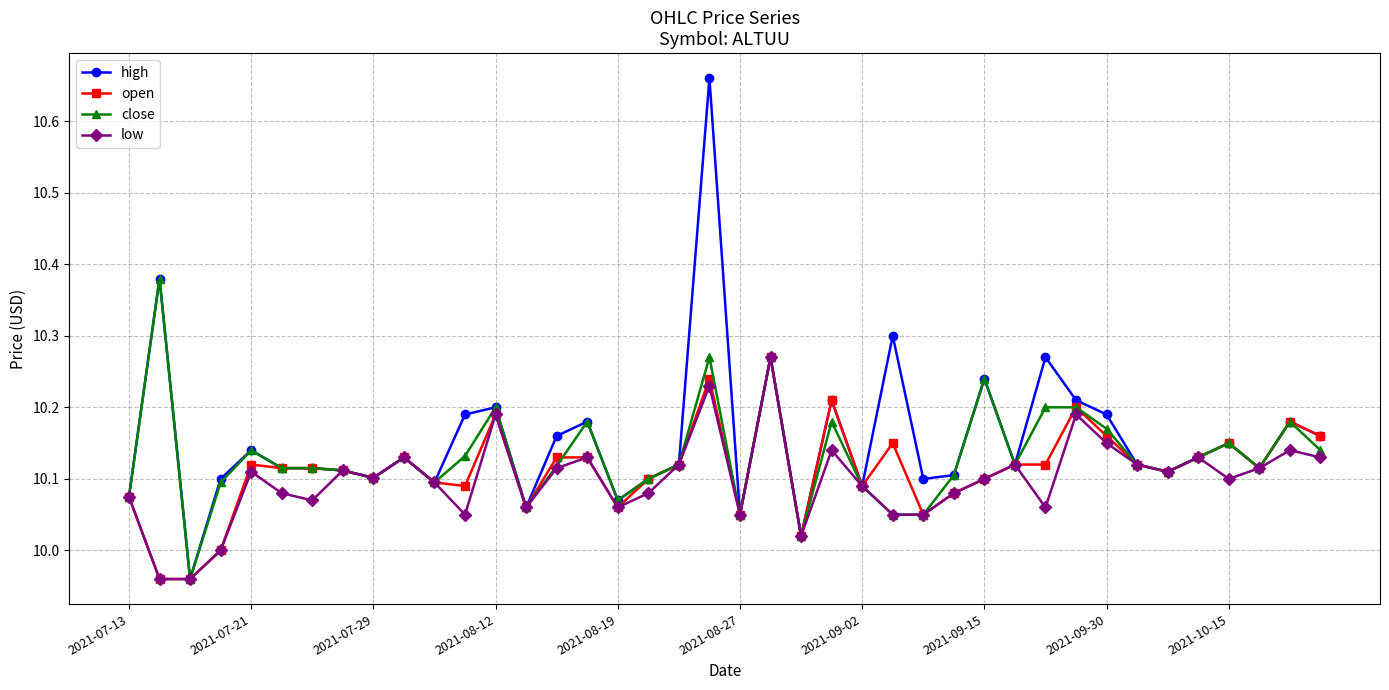

True or false: open has more than 1 interior local peaks.

True